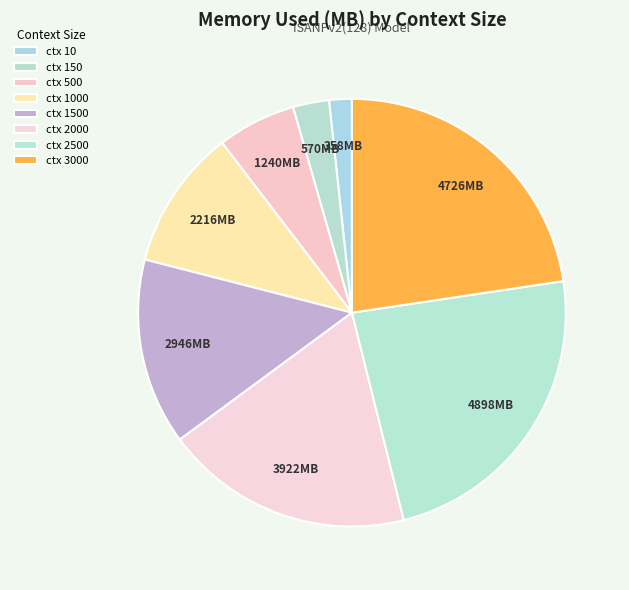

Count the number of slices in the pie.

8